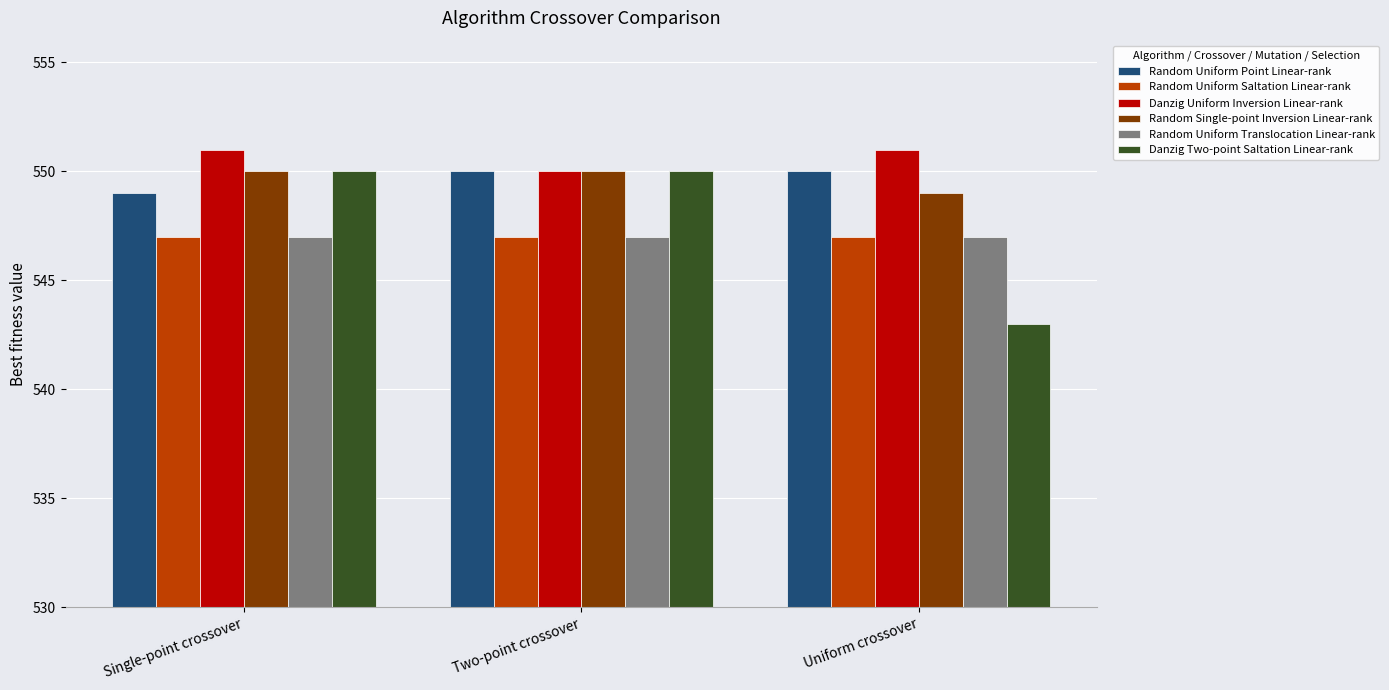

Which category has the lowest value in the Danzig Uniform Inversion Linear-rank series?

Two-point crossover